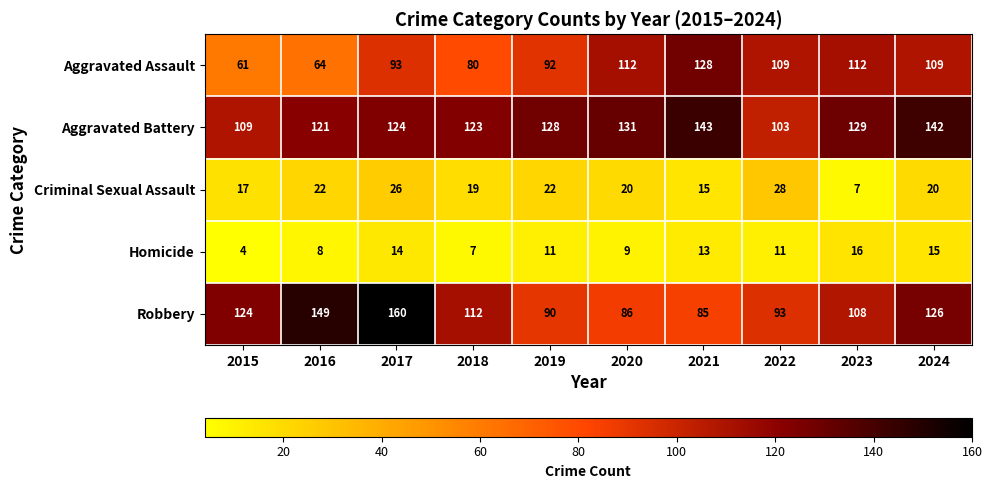

What is the highest value of the Homicide series?

16